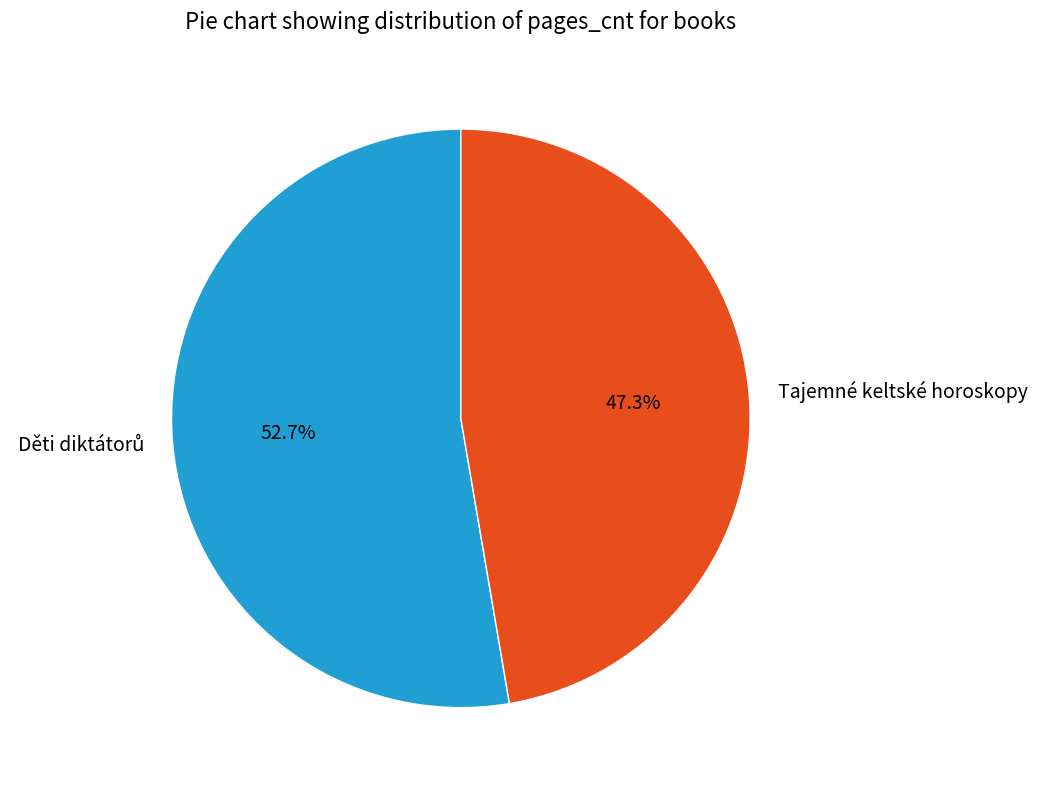

Is Tajemné keltské horoskopy the majority of the pie?

No